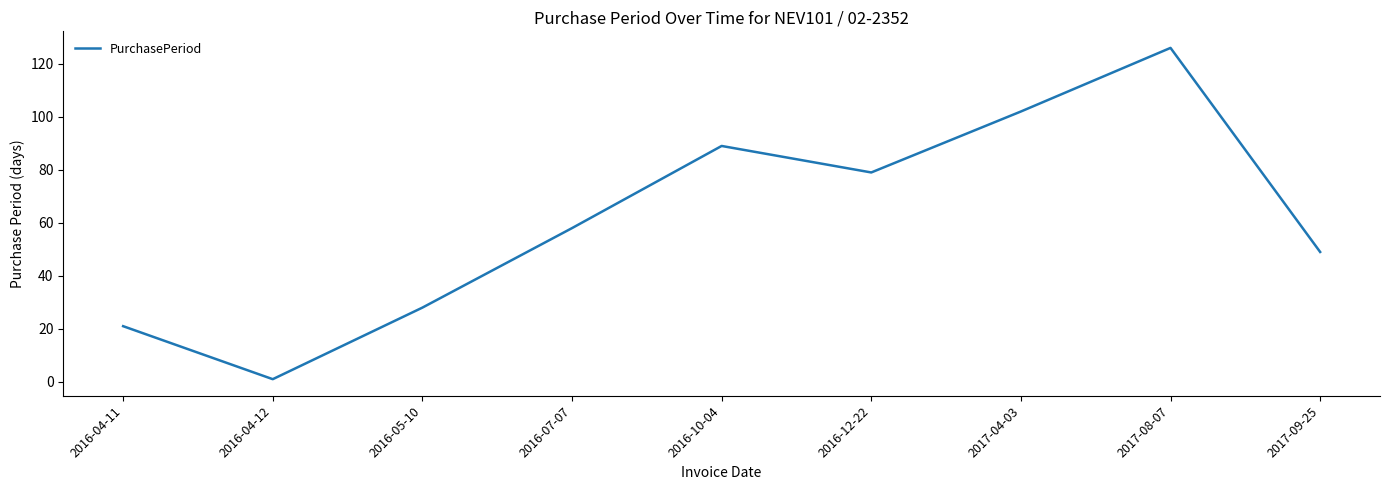

What position from the left is 2016-05-10?

3